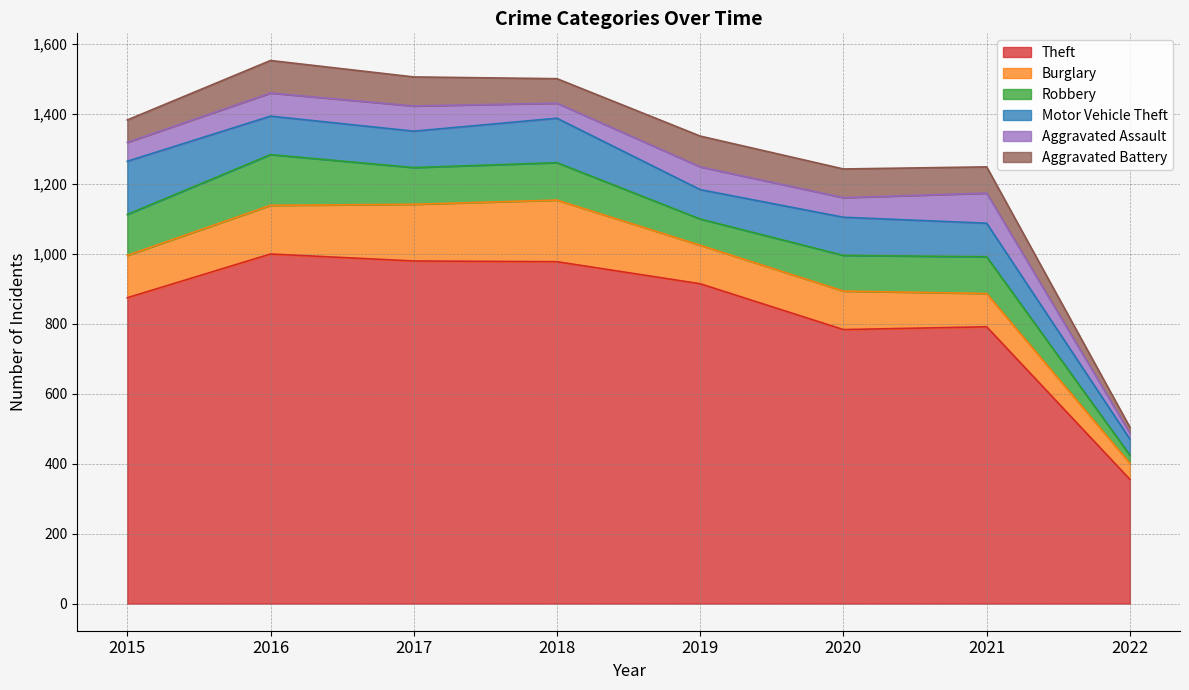

Between which two adjacent categories do Motor Vehicle Theft and Robbery first intersect?

2015 and 2016